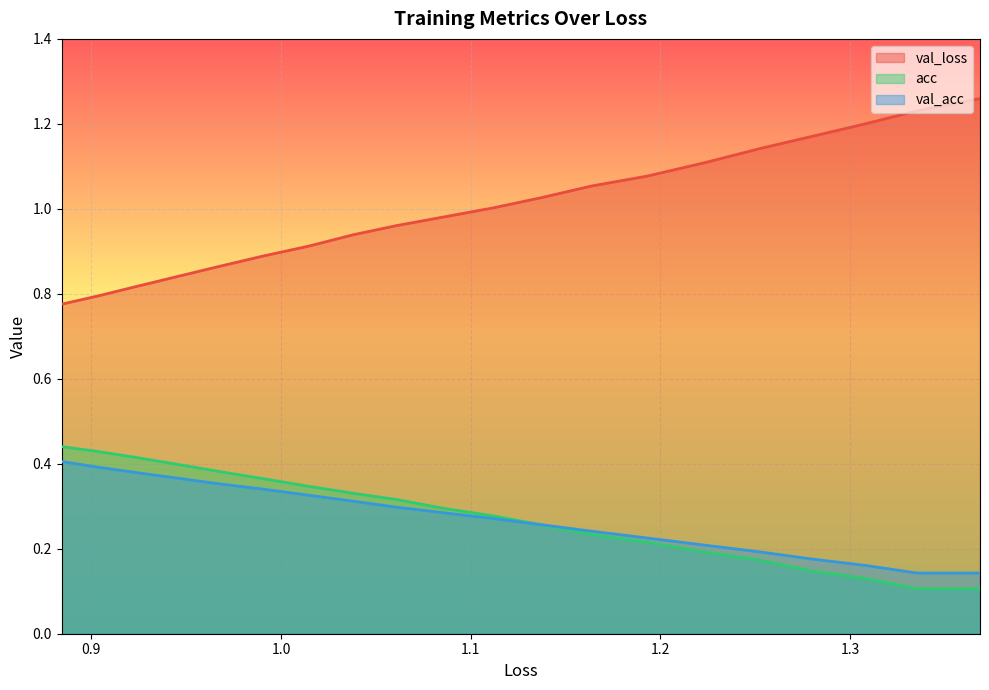

What is the label of the 18th point from the right?

1.0